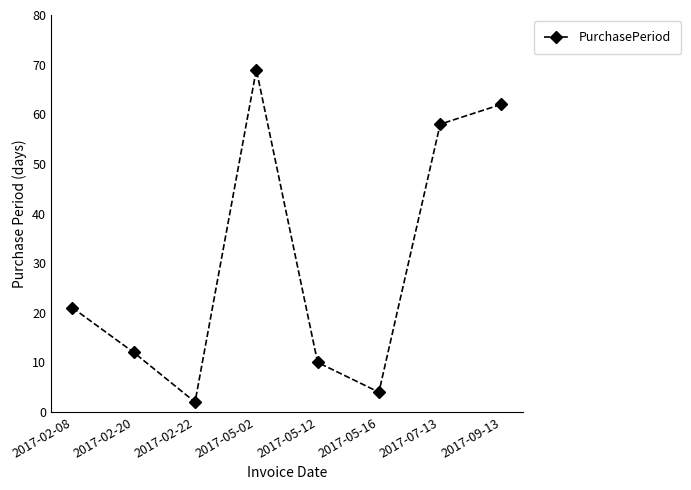

List the labels in order of value, largest first.

2017-05-02, 2017-09-13, 2017-07-13, 2017-02-08, 2017-02-20, 2017-05-12, 2017-05-16, 2017-02-22